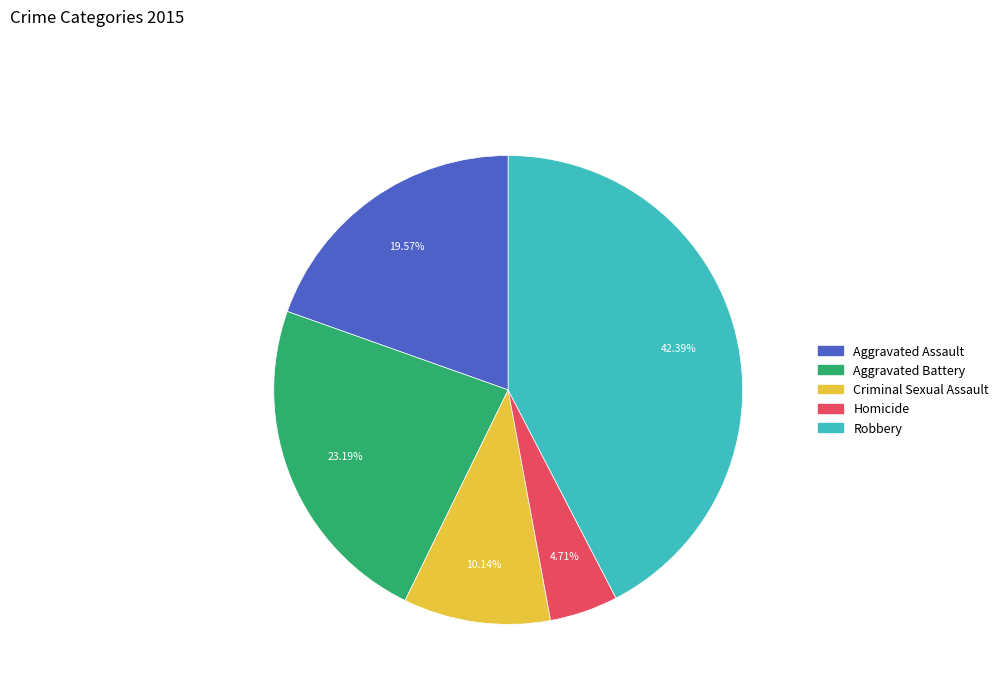

The Criminal Sexual Assault slice represents 19% of the pie. True or false?

False